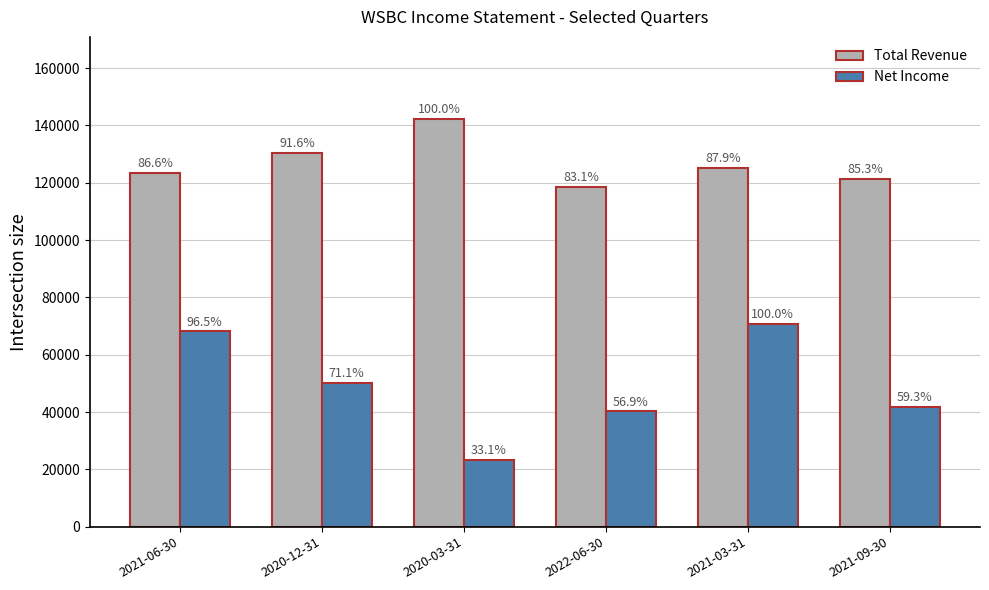

The value of Net Income at 2020-12-31 is 14180. True or false?

False